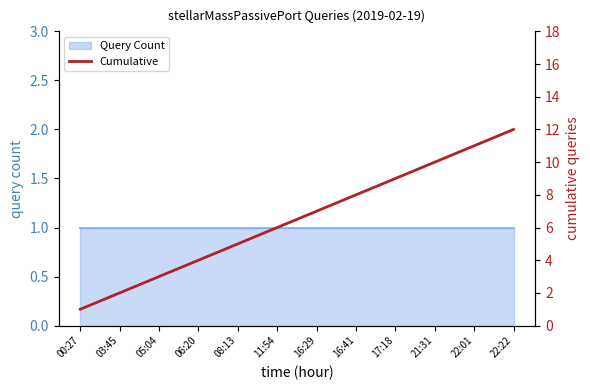

Is it true that the value at 22:01 is 2?

False